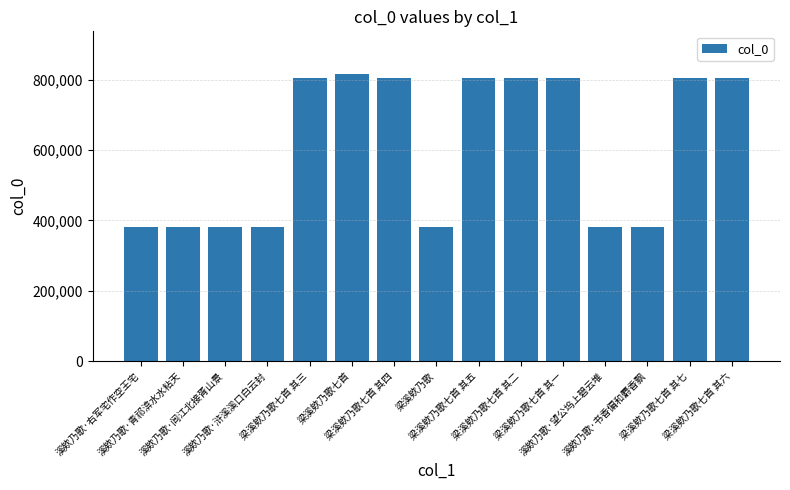

How many distinct data groups are displayed?

1